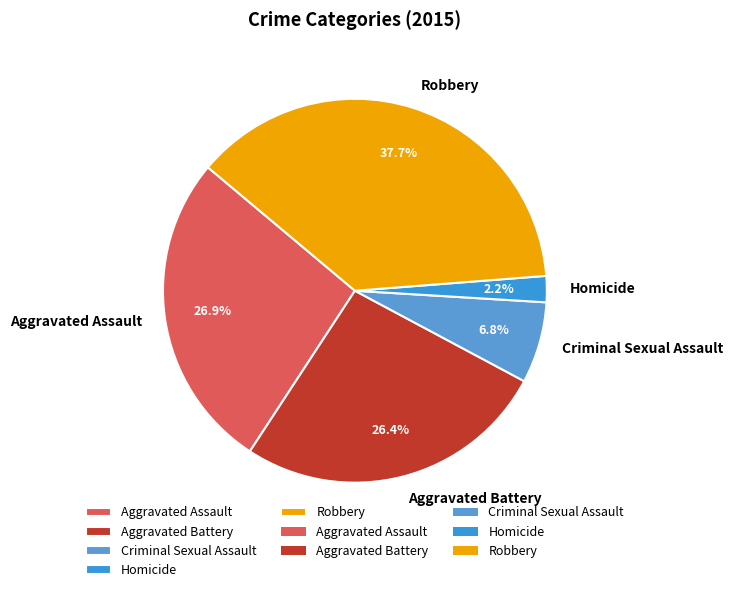

Approximately how many times larger is the value at Aggravated Assault compared to Homicide?

12.2